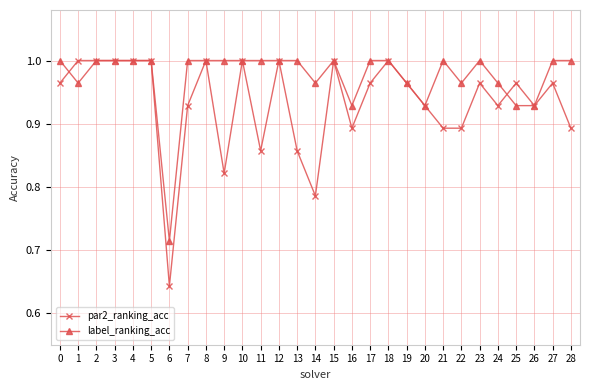

The value of label_ranking_acc at 24 is 1.4. True or false?

False